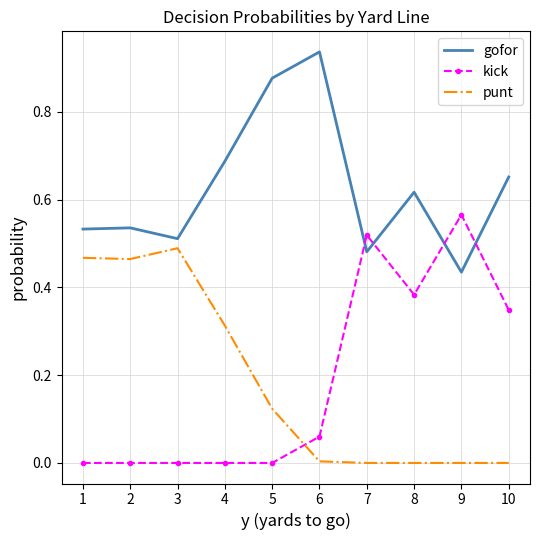

Is it true that punt equals 0.0 at 8?

True